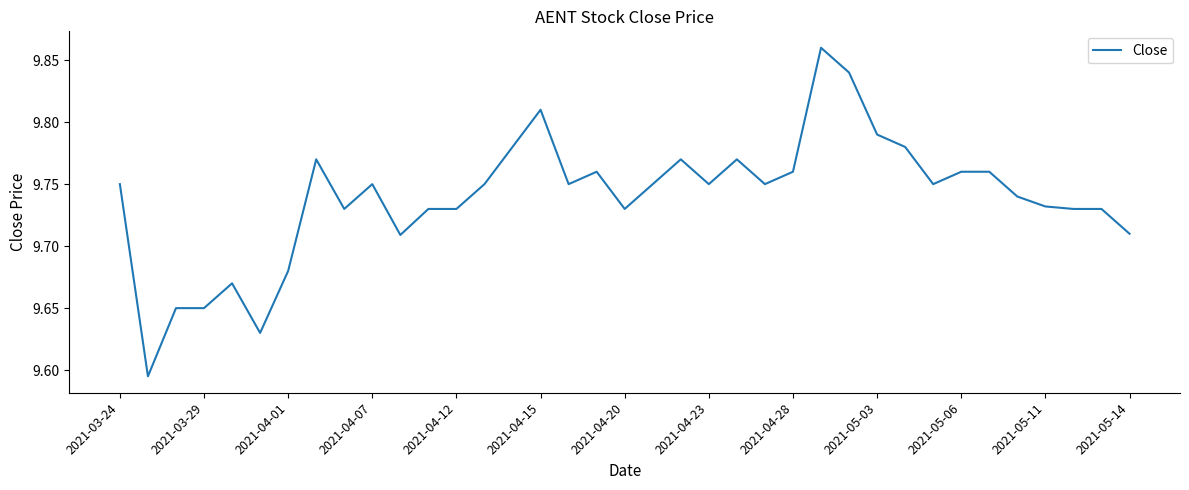

What is the difference between the maximum and minimum values?

0.3